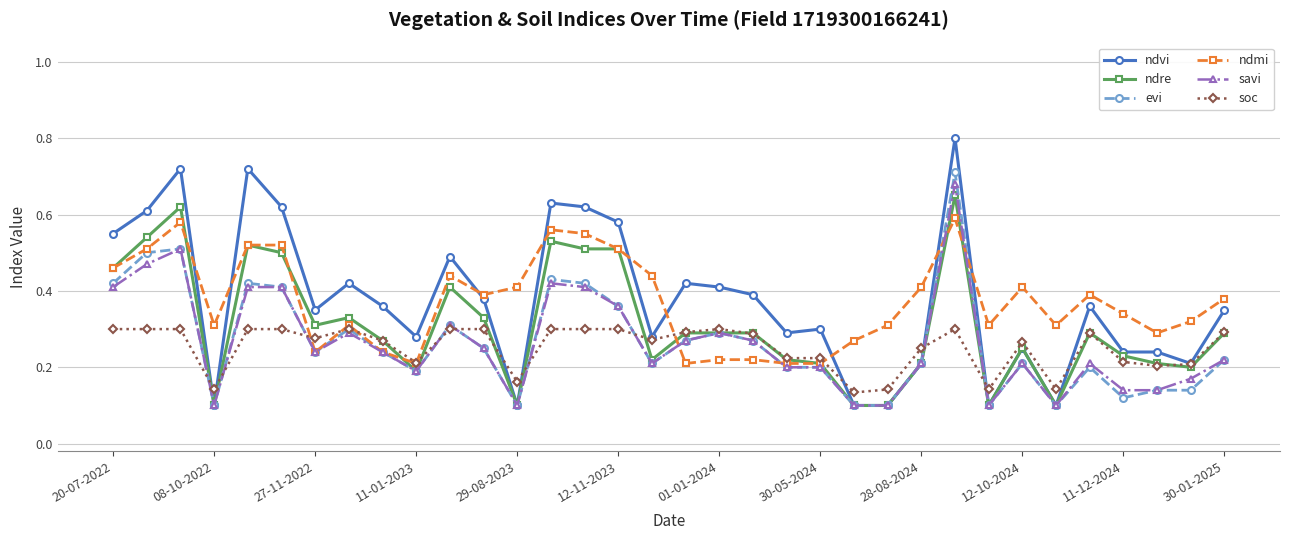

Which series has the largest range (max minus min)?

ndvi